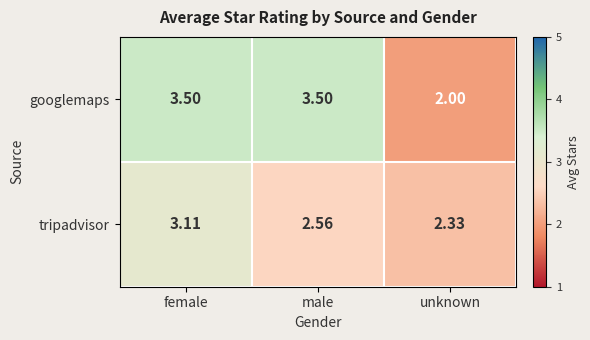

What is the smallest value displayed?

2.0